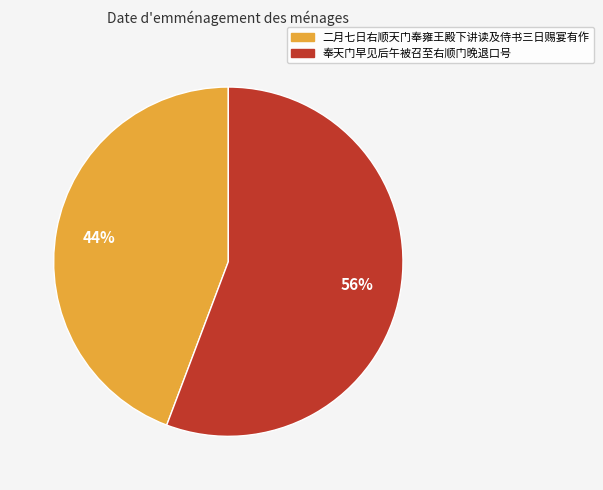

Is it true that 奉天门早见后午被召至右顺门晚退口号 is 56% of the pie?

True